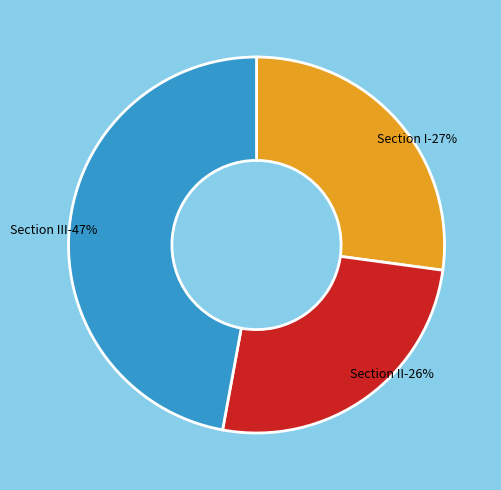

Rank the categories by value from lowest to highest.

Section II, Section I, Section III